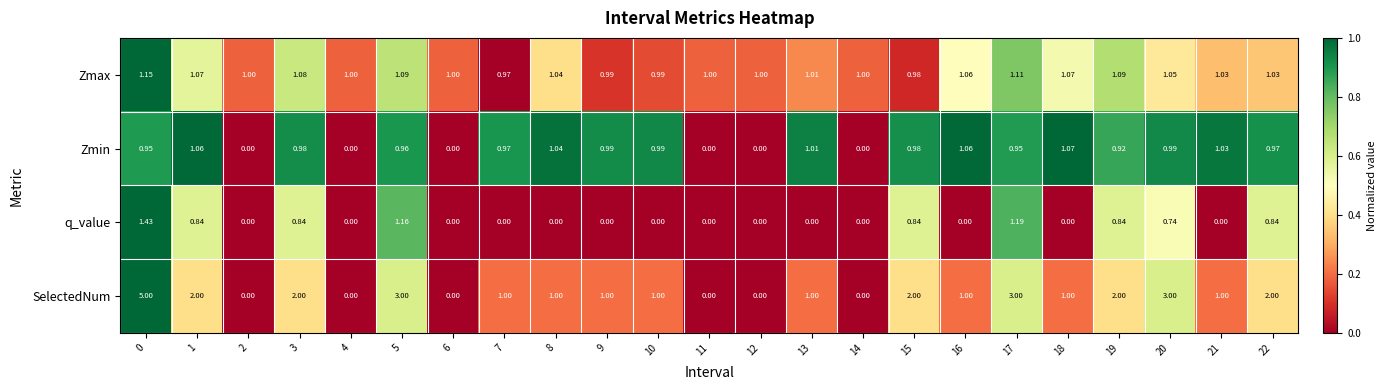

How many distinct data groups are displayed?

4